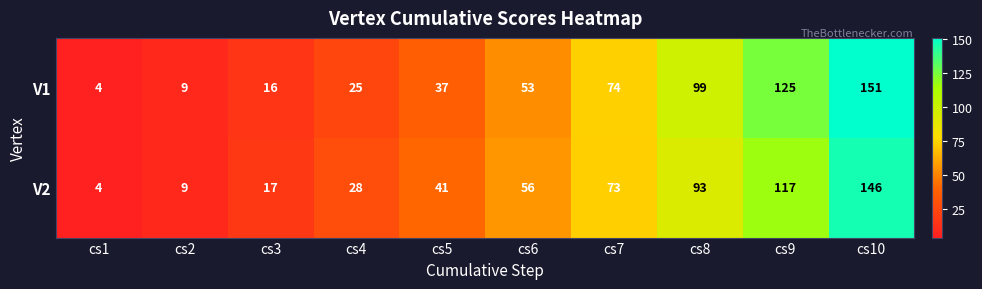

Rank the series by their average value, from lowest to highest.

V2, V1